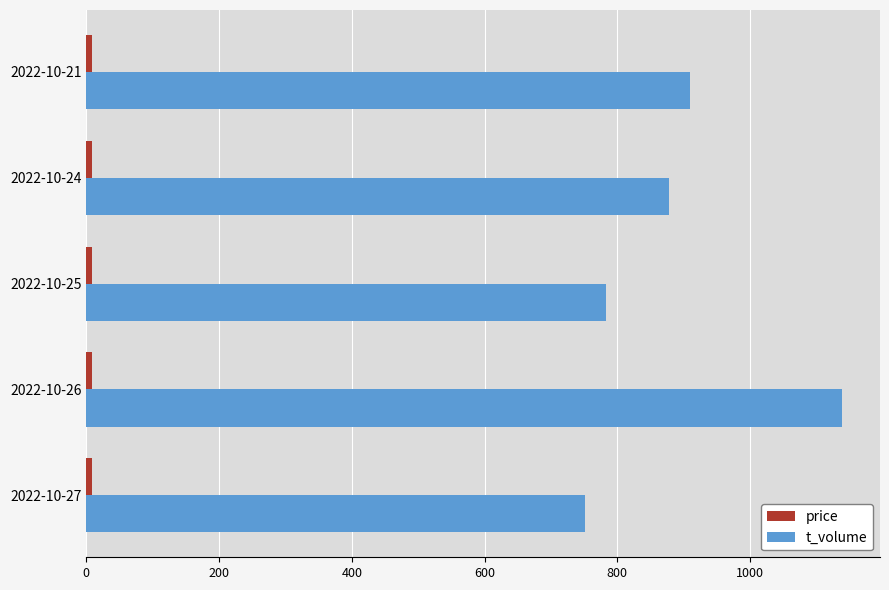

Is it true that t_volume equals 1101.2 at 2022-10-25?

False